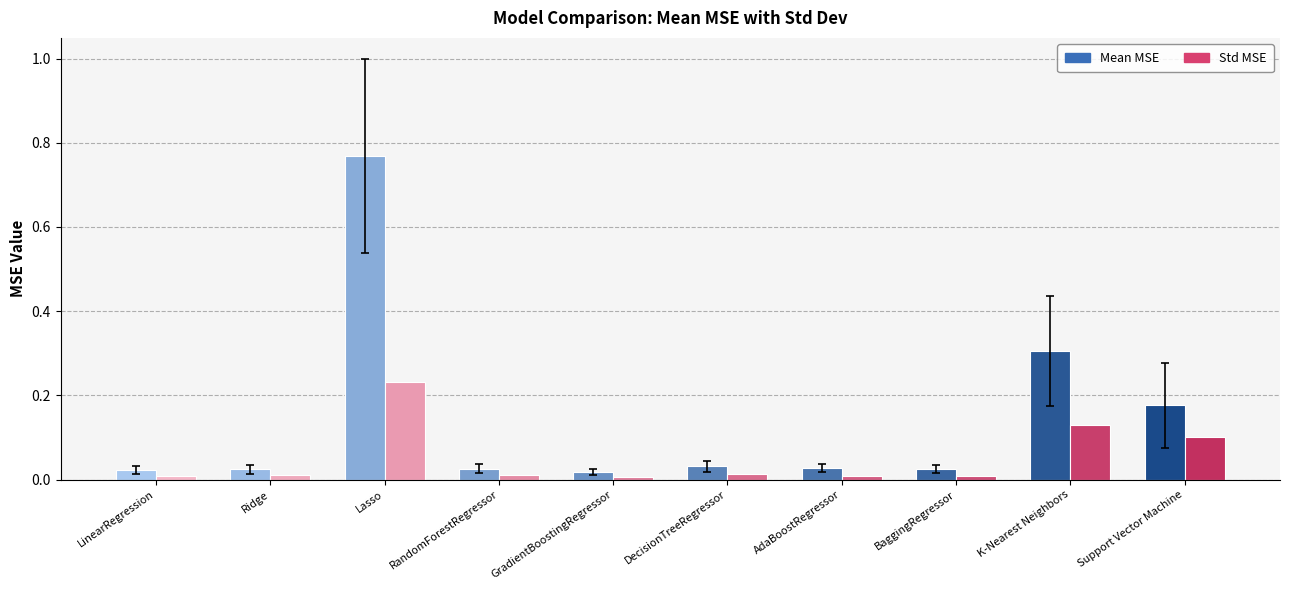

At how many categories does at least one series exceed 0?

10